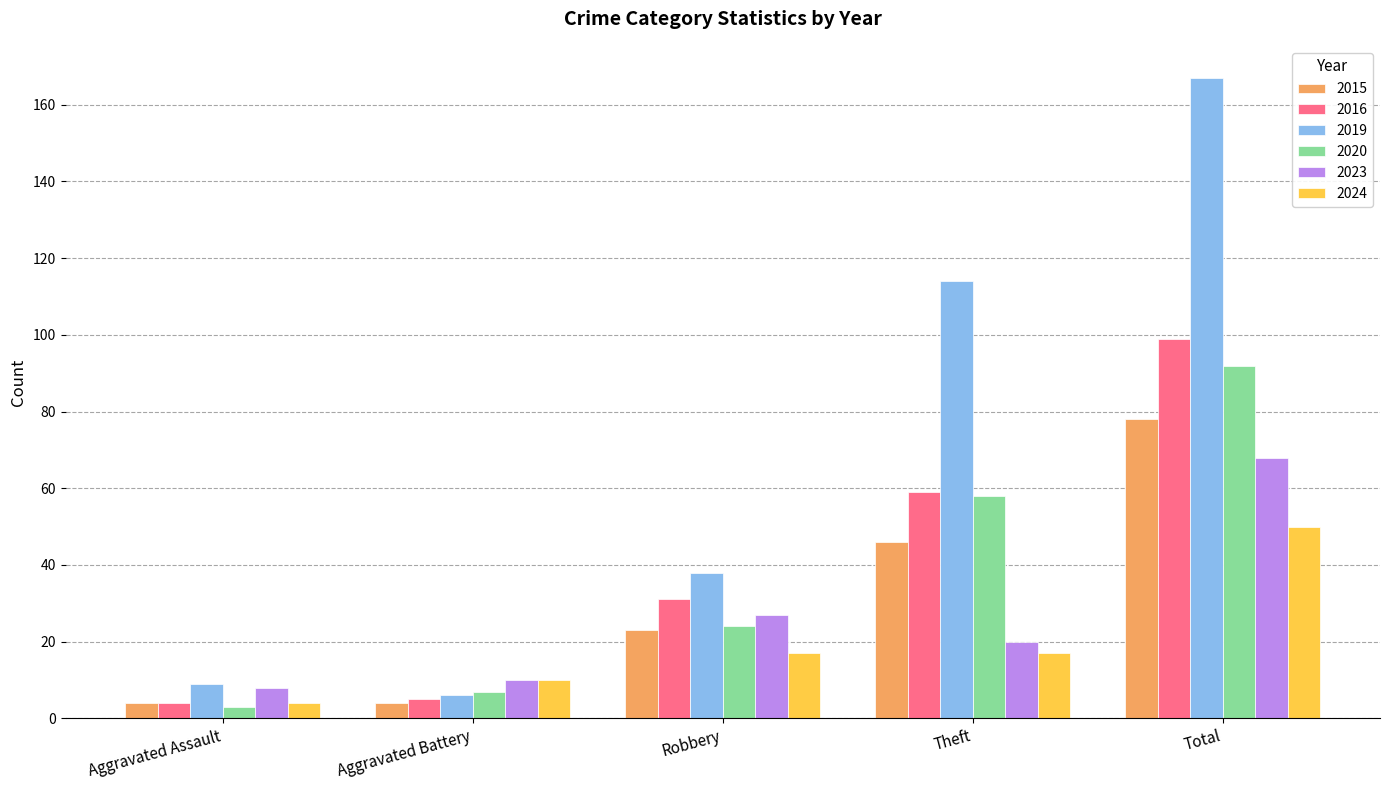

The 2016 series shows 4 at Aggravated Assault. True or false?

True